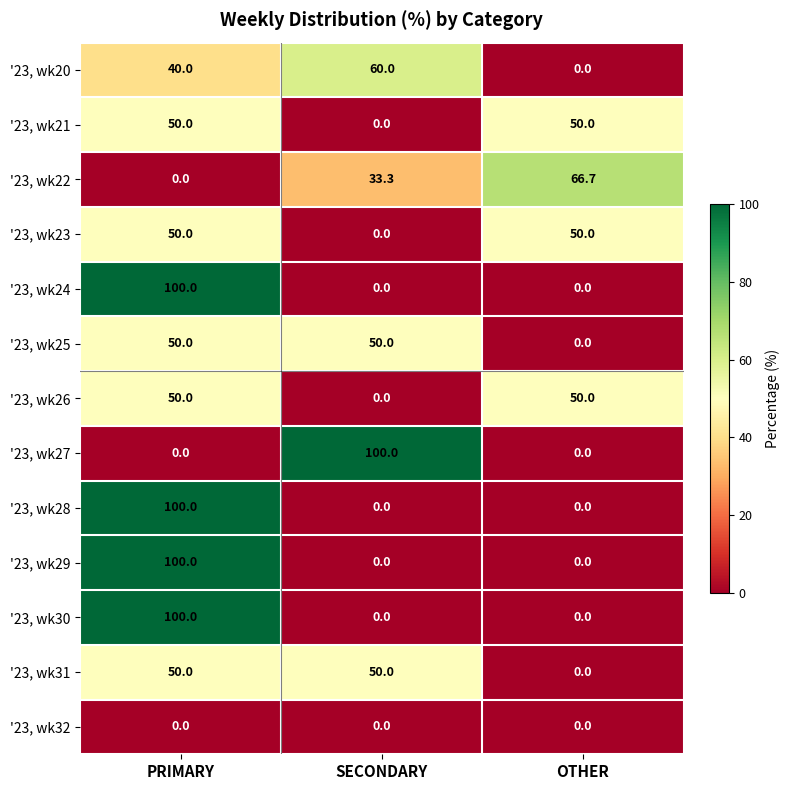

How many series are shown in this chart?

13